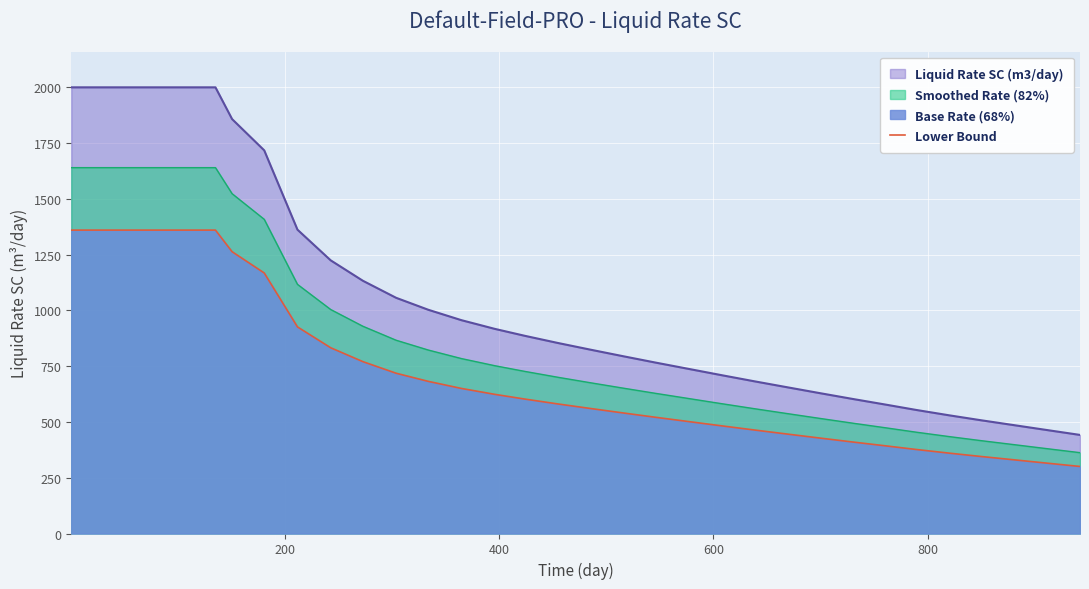

What is the difference between the maximum and minimum values in the Smoothed Rate (82%) series?

1277.6